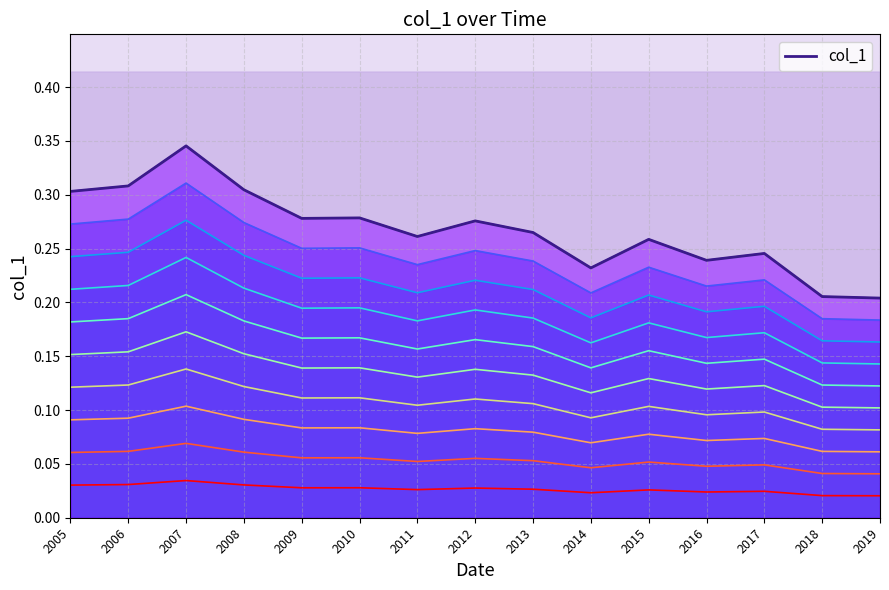

List the labels in order of value, largest first.

2007, 2006, 2008, 2005, 2010, 2009, 2012, 2013, 2011, 2015, 2017, 2016, 2014, 2018, 2019